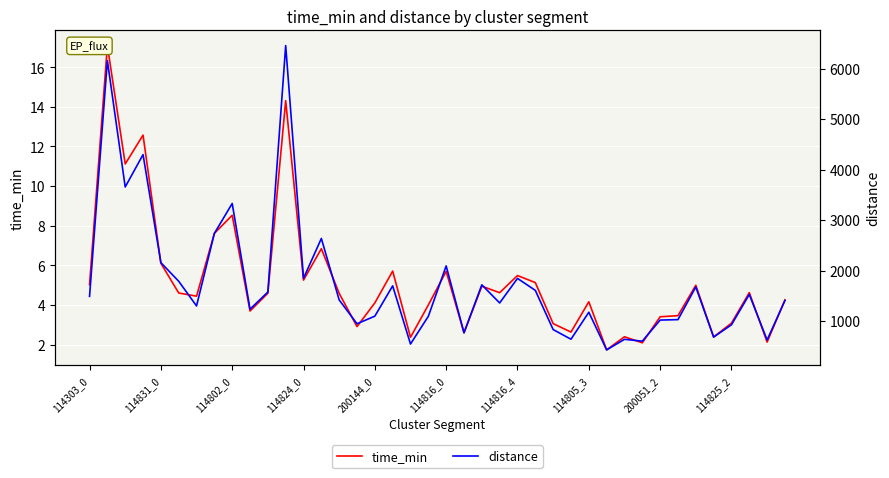

How many interior local valleys does the time_min series have?

13